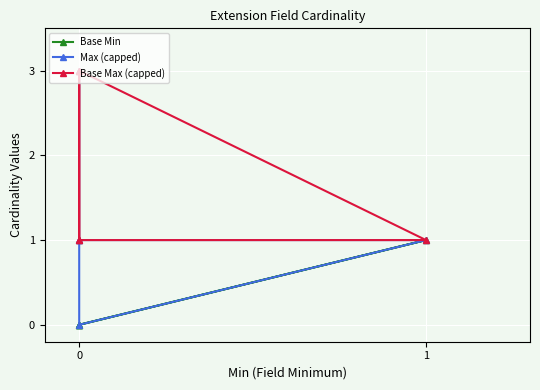

In Base Max (capped), how many points are higher than both neighbors (excluding endpoints)?

1